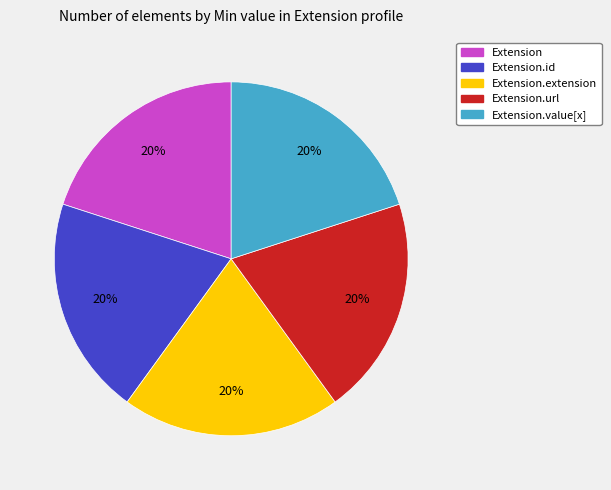

To the nearest percent, what is the average slice percentage?

20%